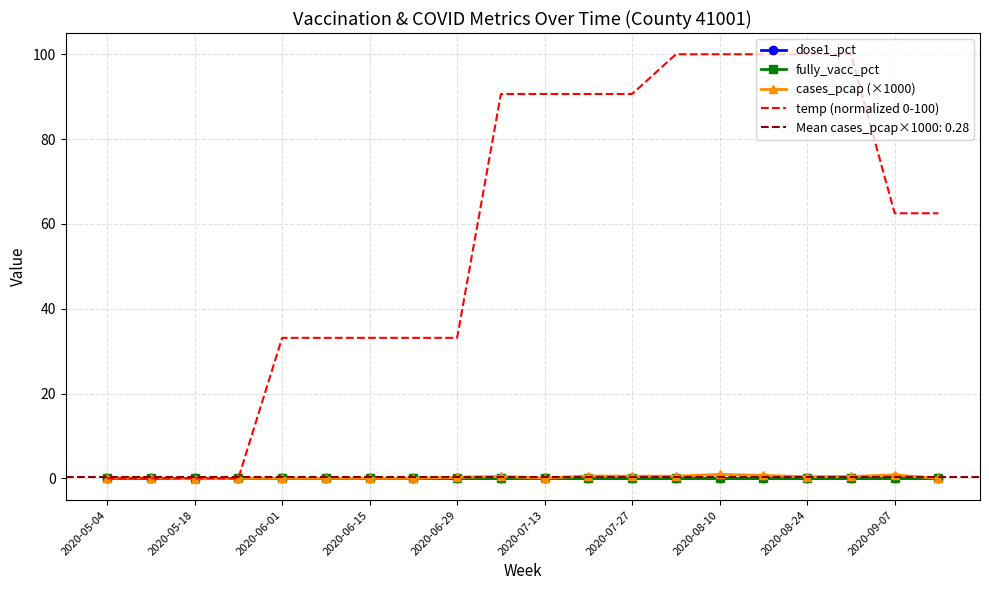

How many lines are shown in the chart?

4